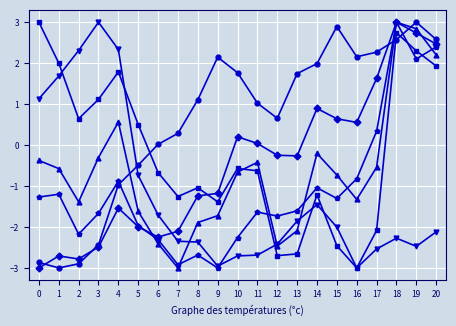

At which category is the sum across all series the highest?

18